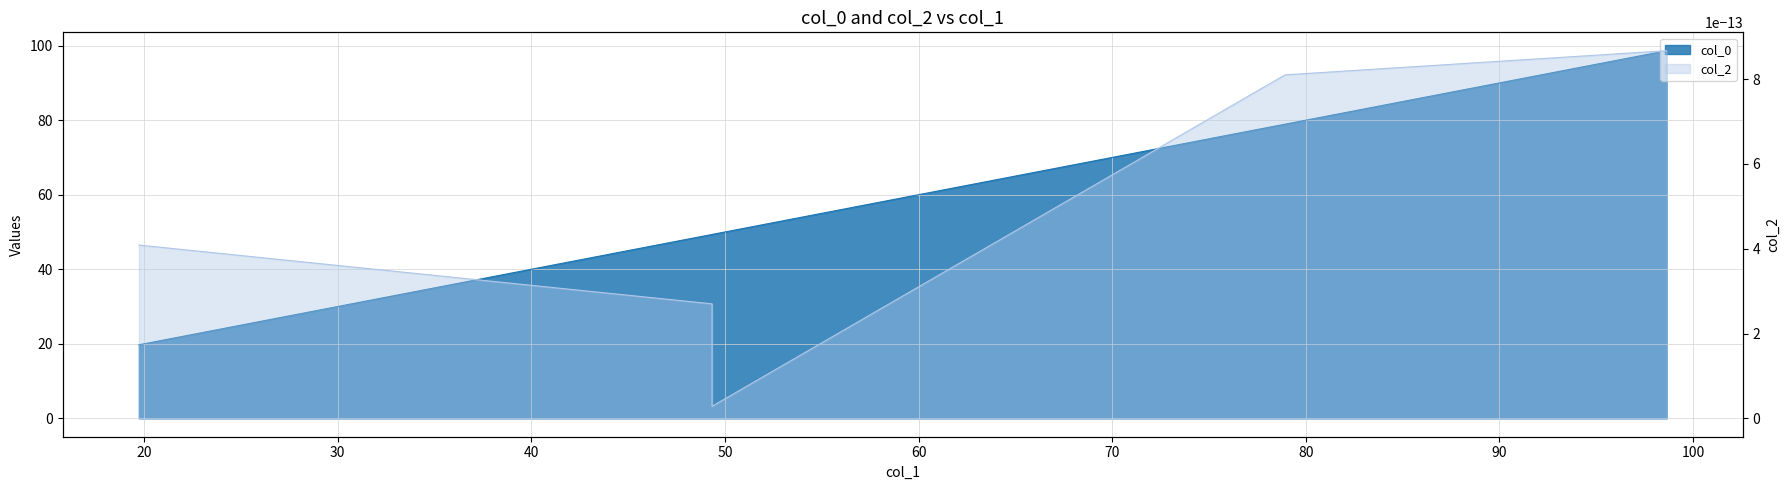

At which category does the data reach its first local valley?

49.33449595926773